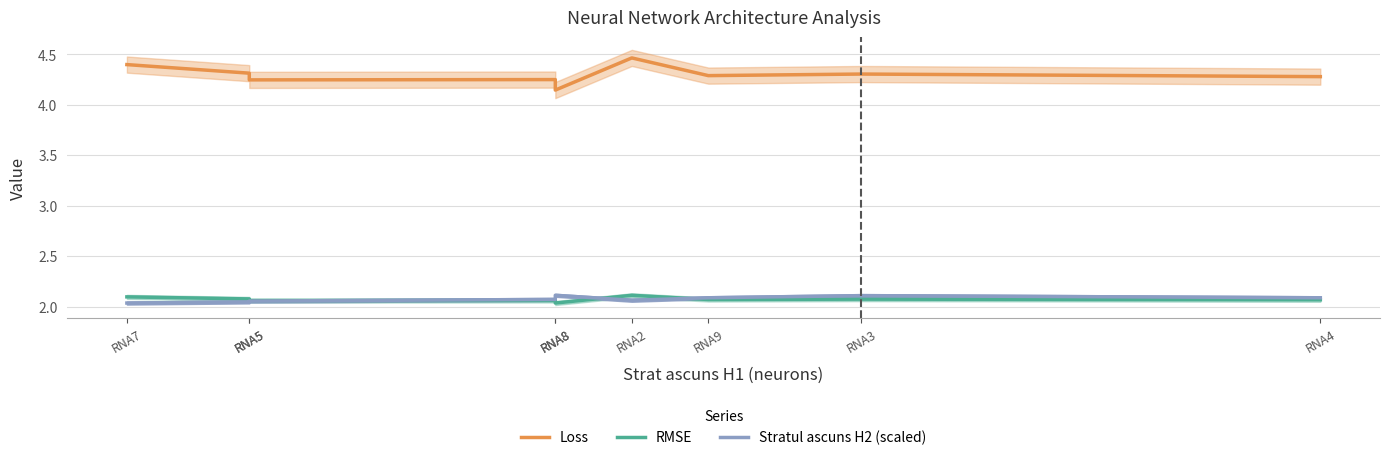

At which category is the sum across all series the highest?

RNA2